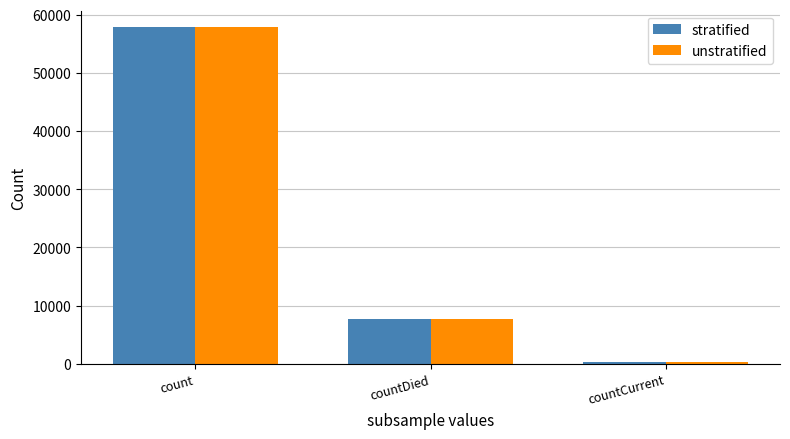

List the labels in order of stratified value, smallest first.

countCurrent, countDied, count